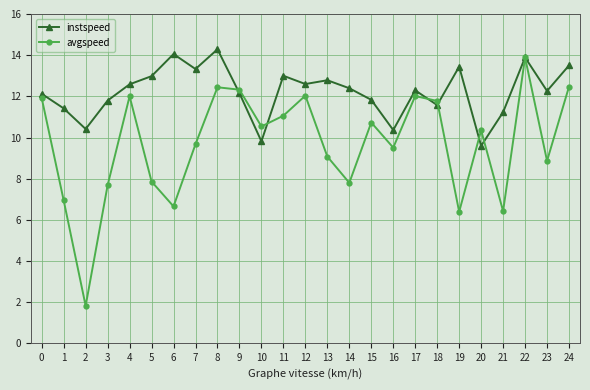

Which category has the lowest value in the instspeed series?

20